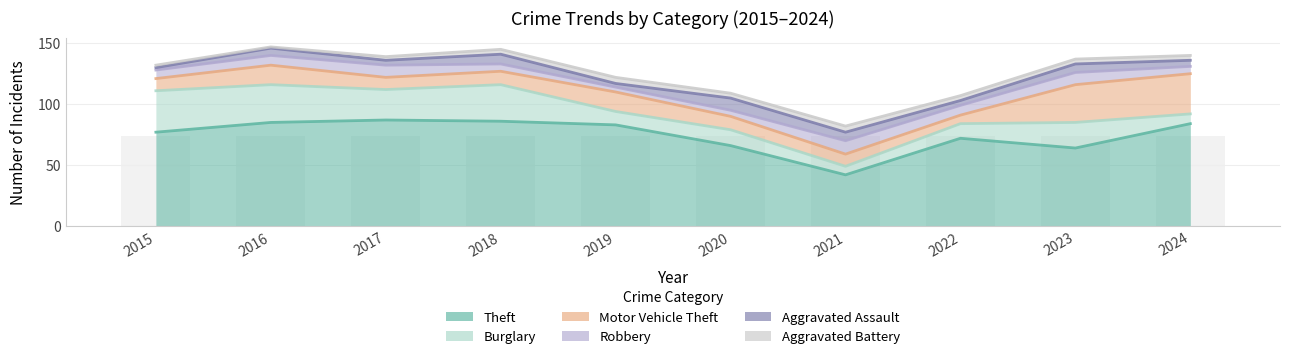

At which category does the chart reach its peak across all series?

2016